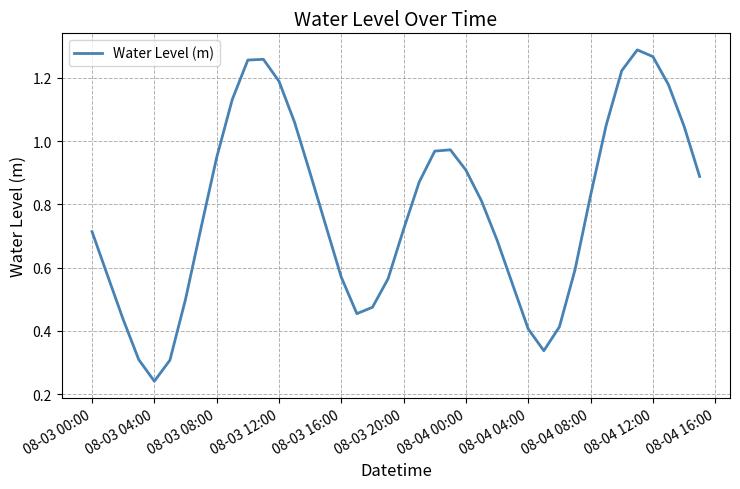

What is the average value?

0.8